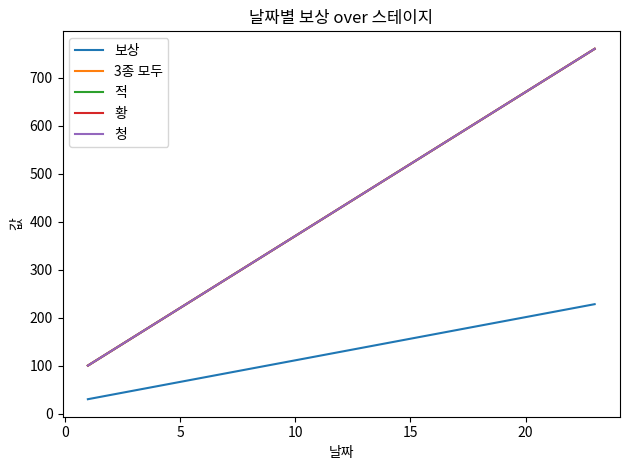

Is this an area chart (filled region under the line)?

No